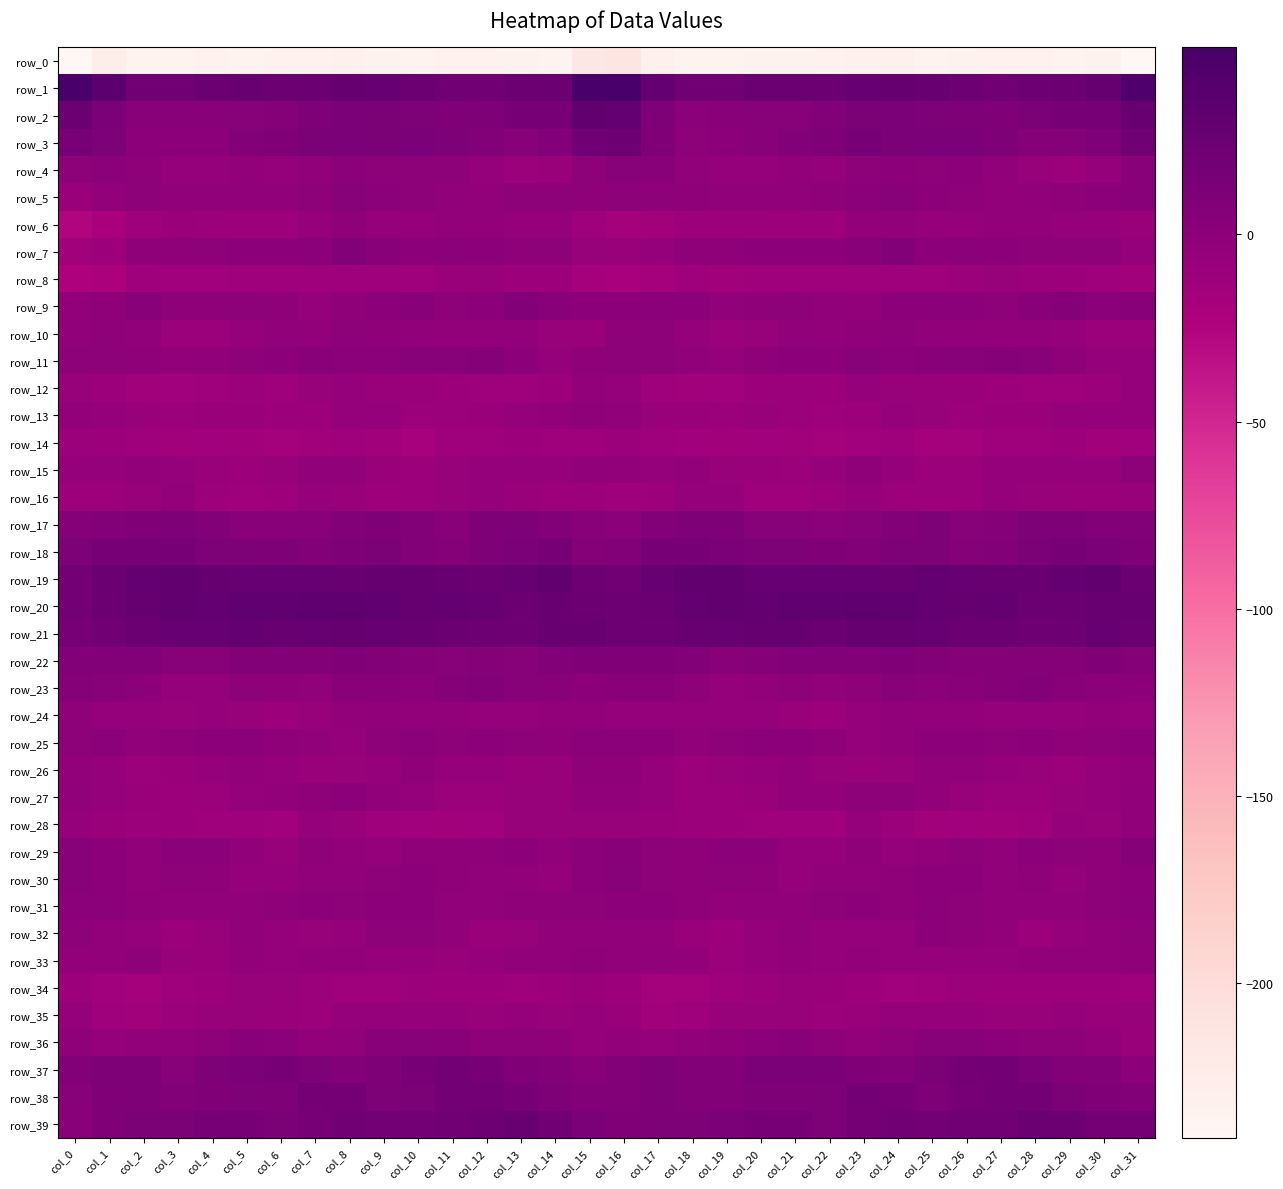

How many data points in row_13 are above -8?

14